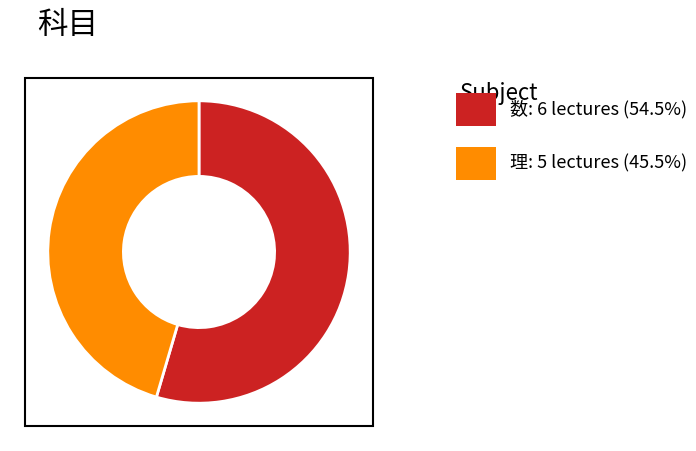

Is there any slice that represents more than half of the pie?

Yes